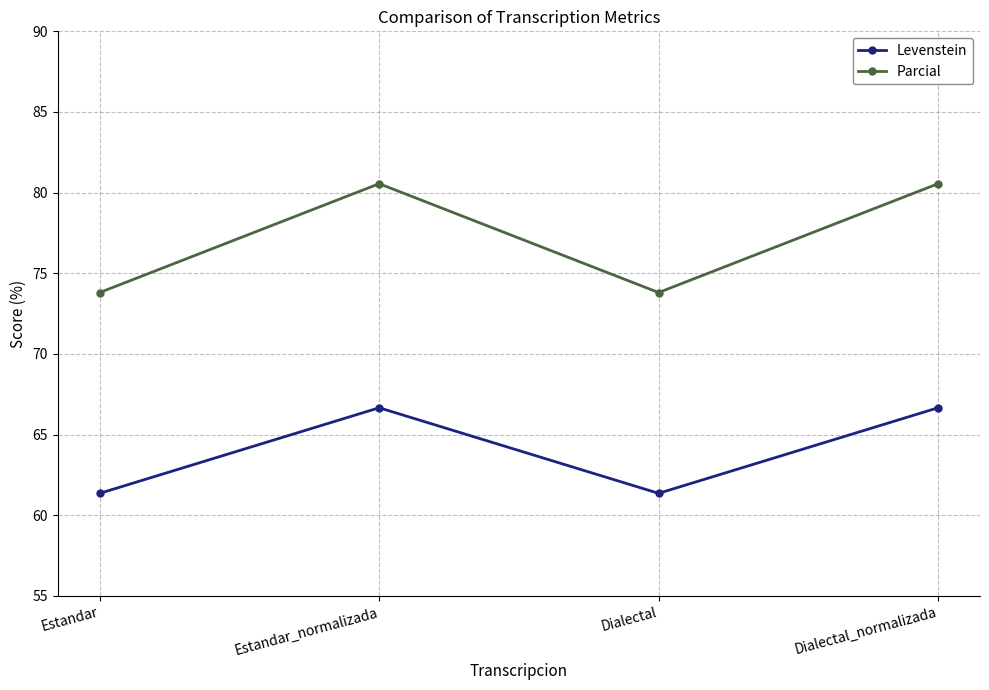

What is the difference between the highest and lowest values at Estandar_normalizada?

13.9